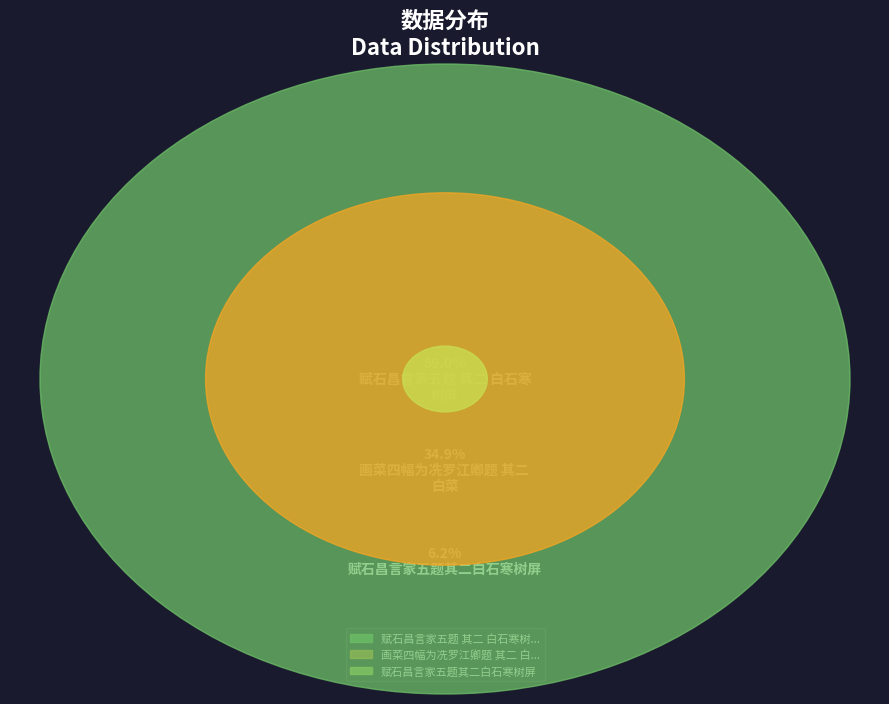

To the nearest percent, what is the average slice percentage?

33%